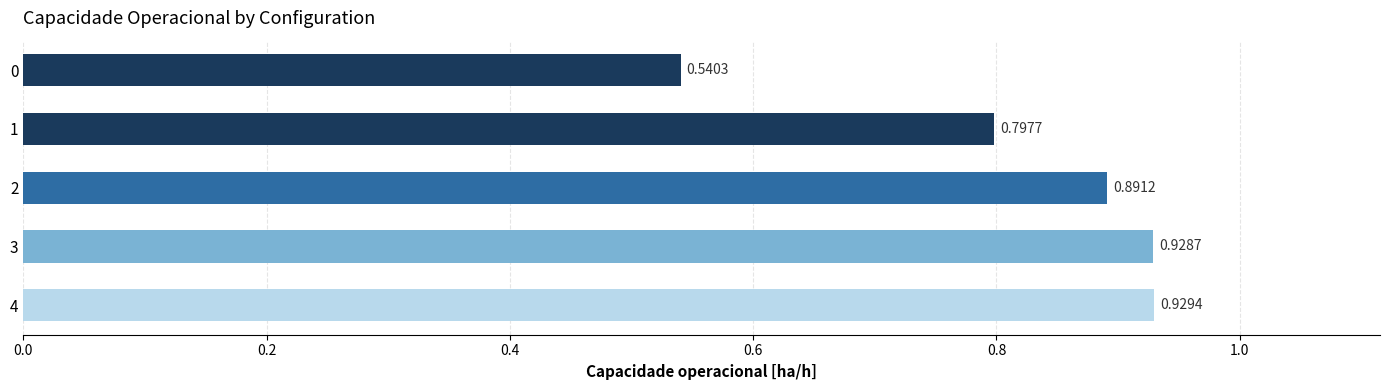

Which has a higher value, 0 or 4?

4